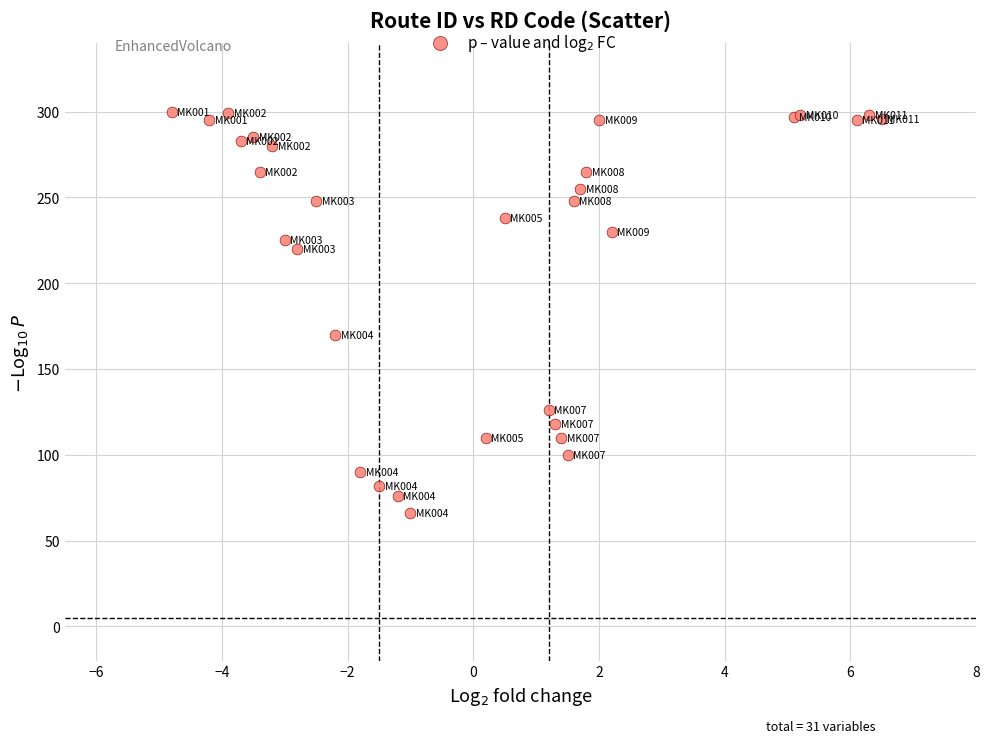

What Y value in the scatter plot is closest to 183?

170